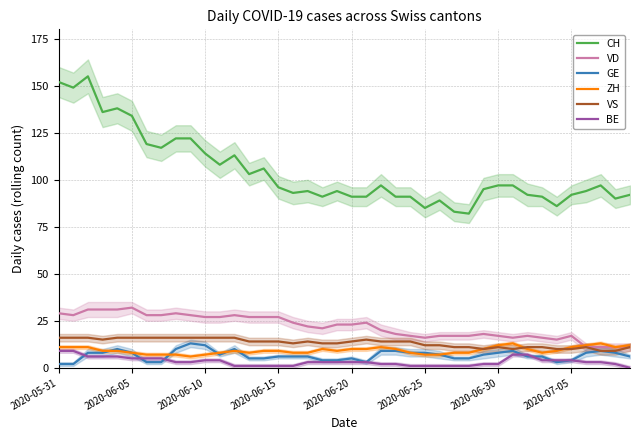

What is the sum of the GE values at 15 and 24?

14